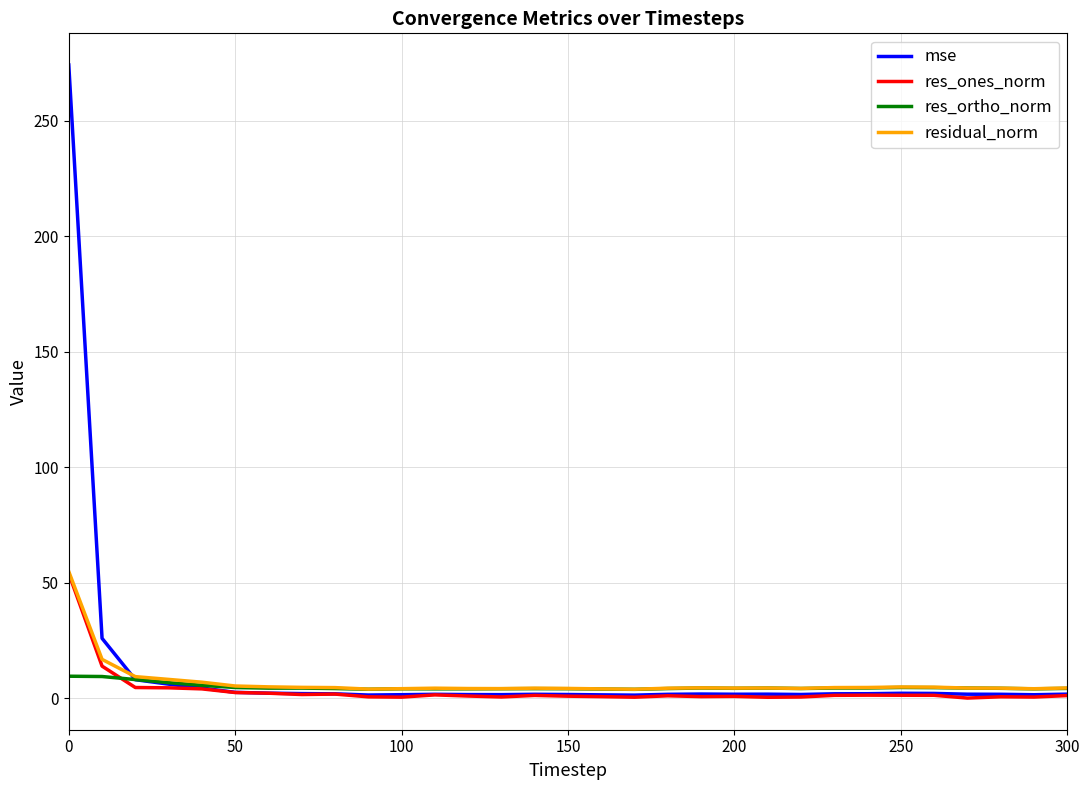

Which series has the largest range (max minus min)?

mse